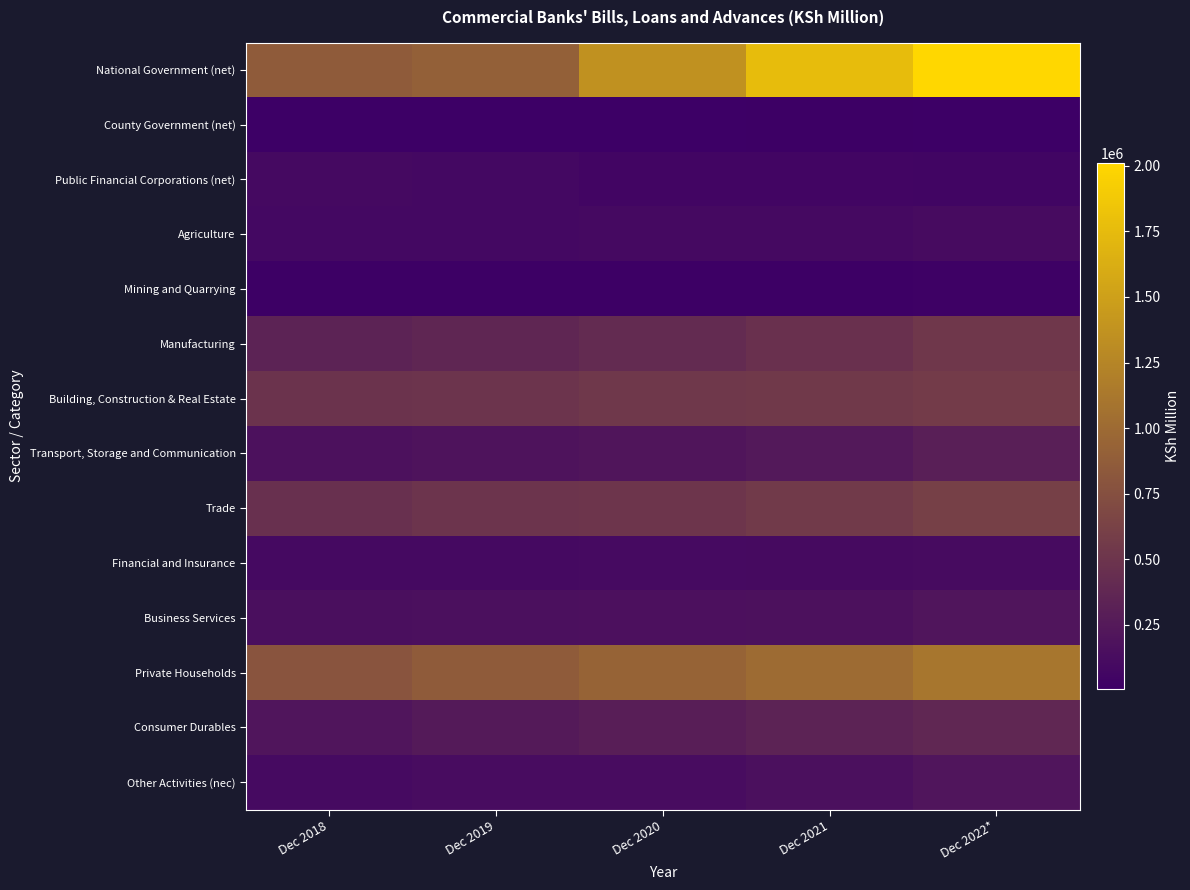

What is the difference between the highest and lowest values at Dec 2020?

1360689